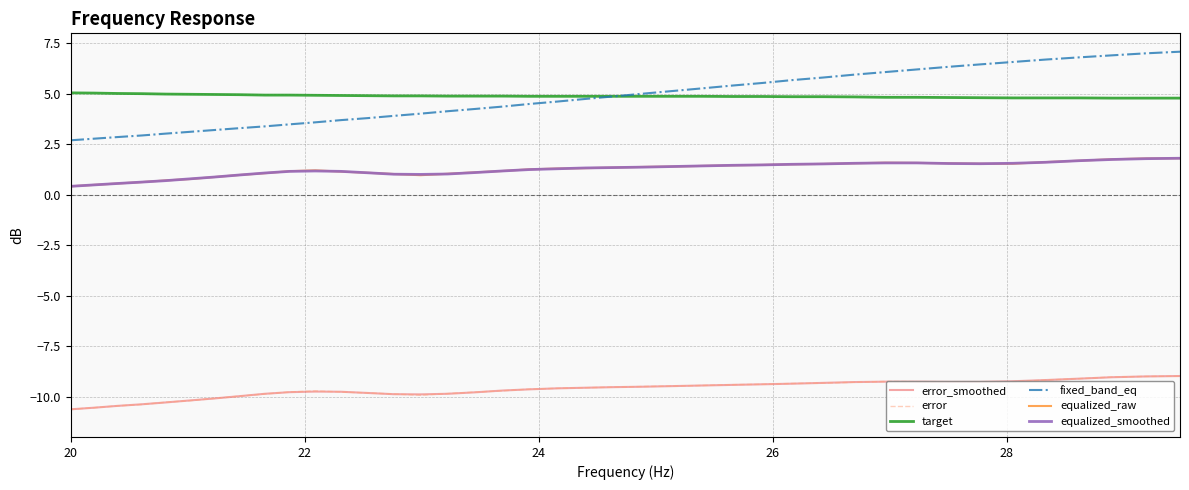

At how many categories does at least one series exceed 1?

40